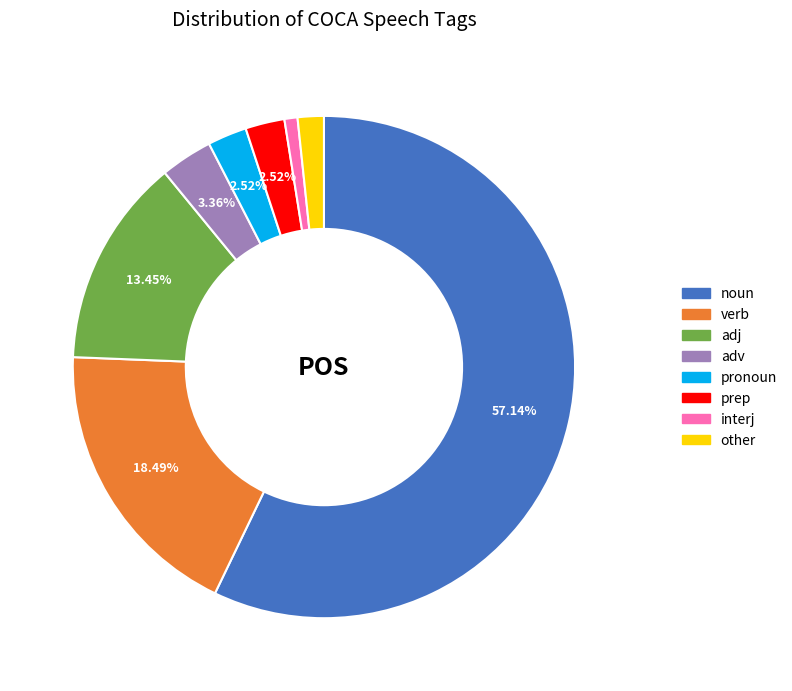

To the nearest percent, what is the average slice percentage?

12%